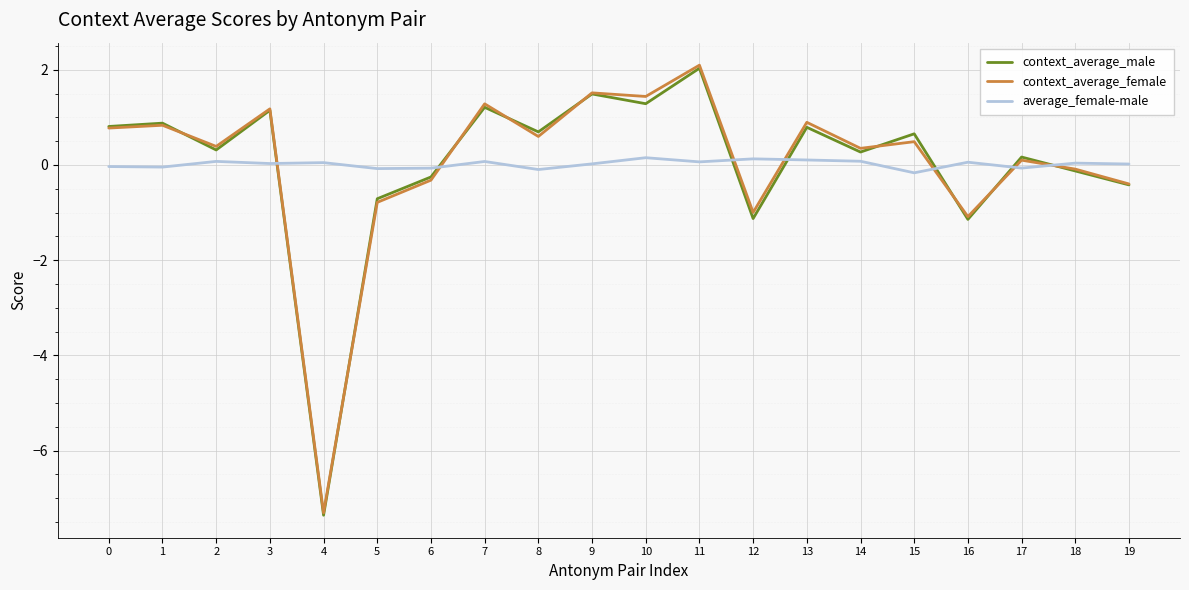

Is it true that context_average_male equals -0.1 at 18?

True